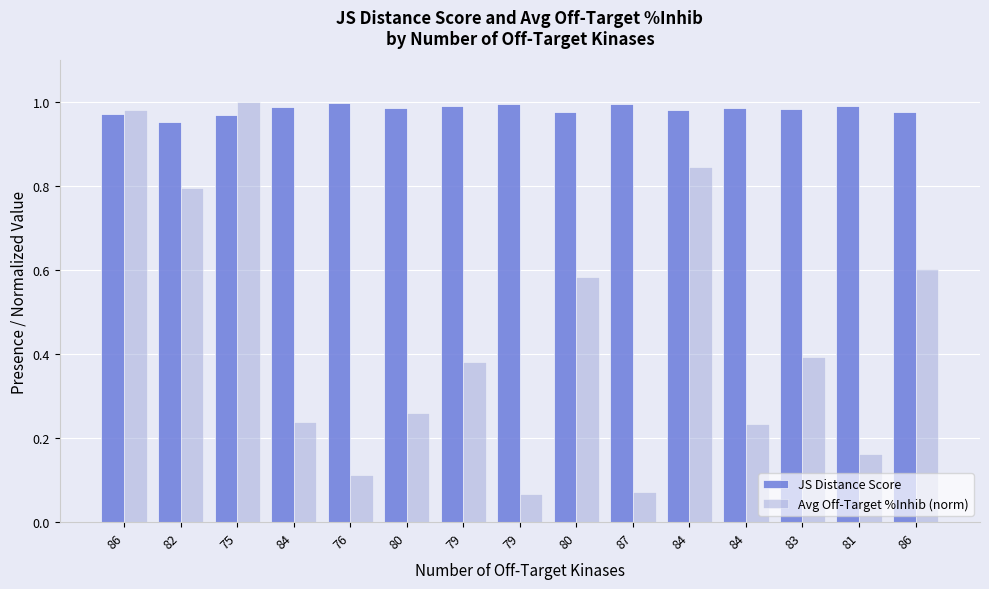

The JS Distance Score series shows 1.7 at 83. True or false?

False